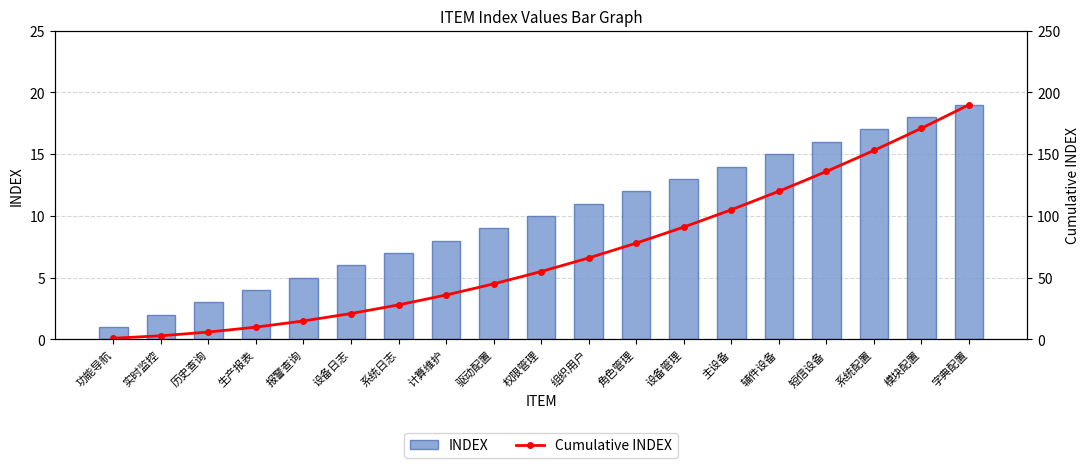

How many groups of bars are there?

19